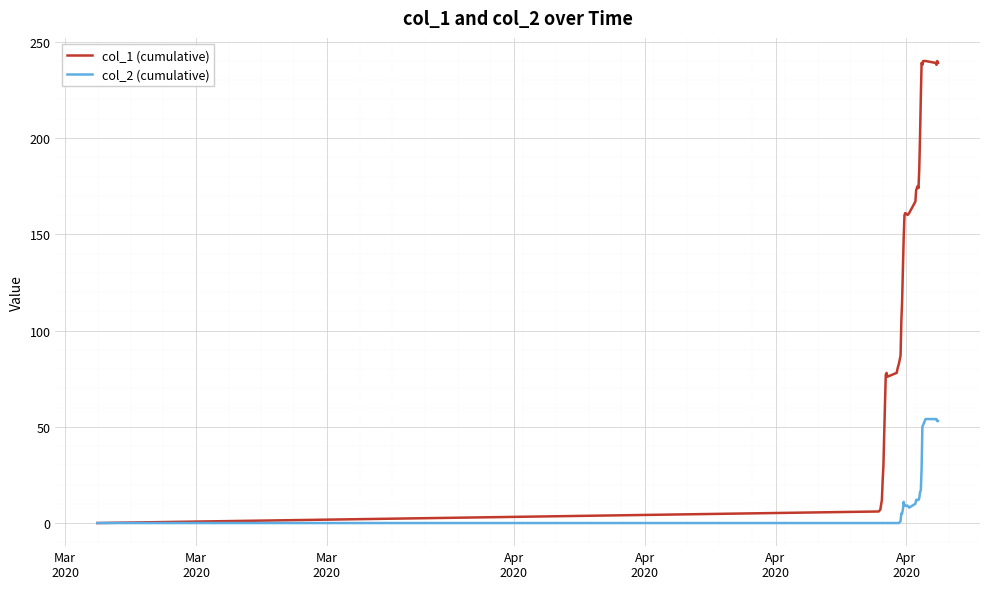

Rank the series by their average value, from lowest to highest.

col_2 (cumulative), col_1 (cumulative)